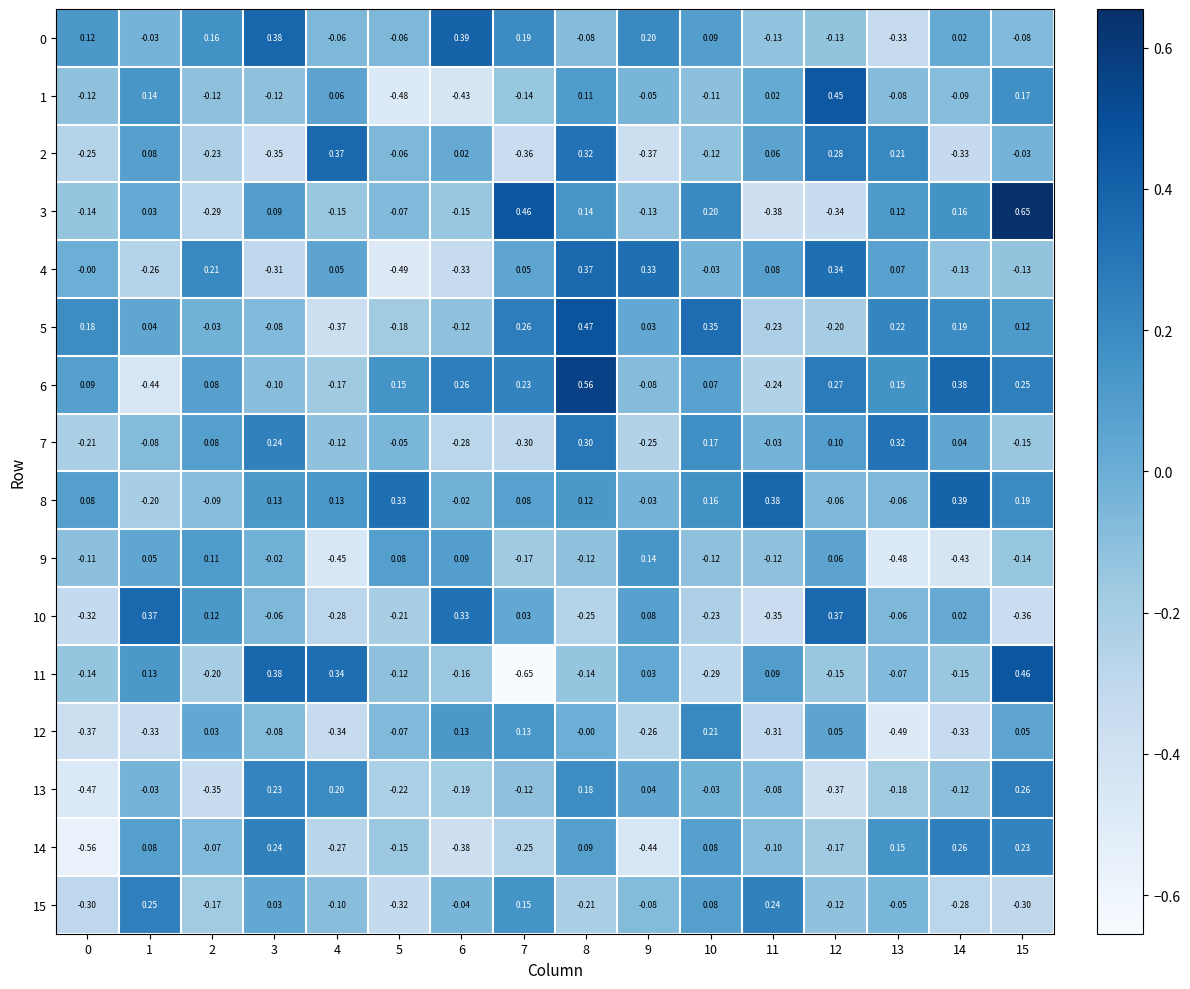

Is the value of 11 at 9 greater than the value of 14 at 2?

Yes